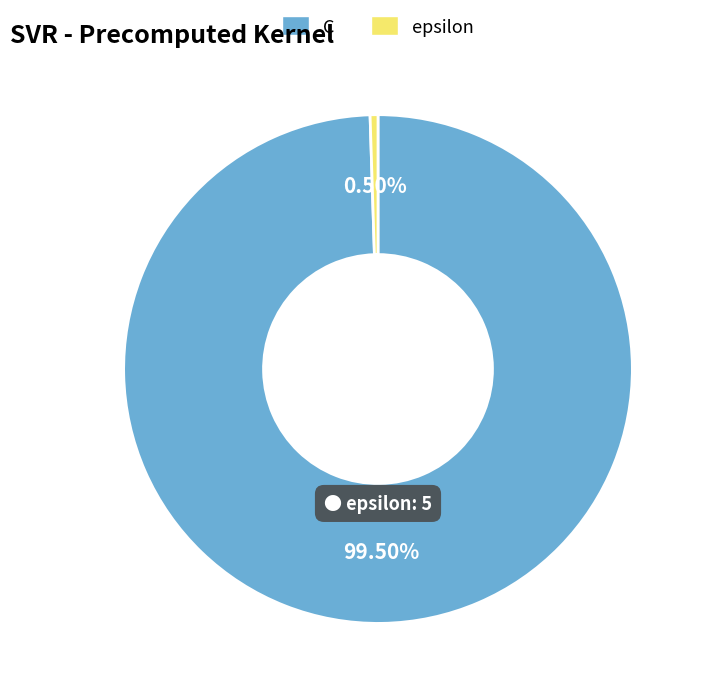

What is the total percentage of epsilon and C?

100.0%